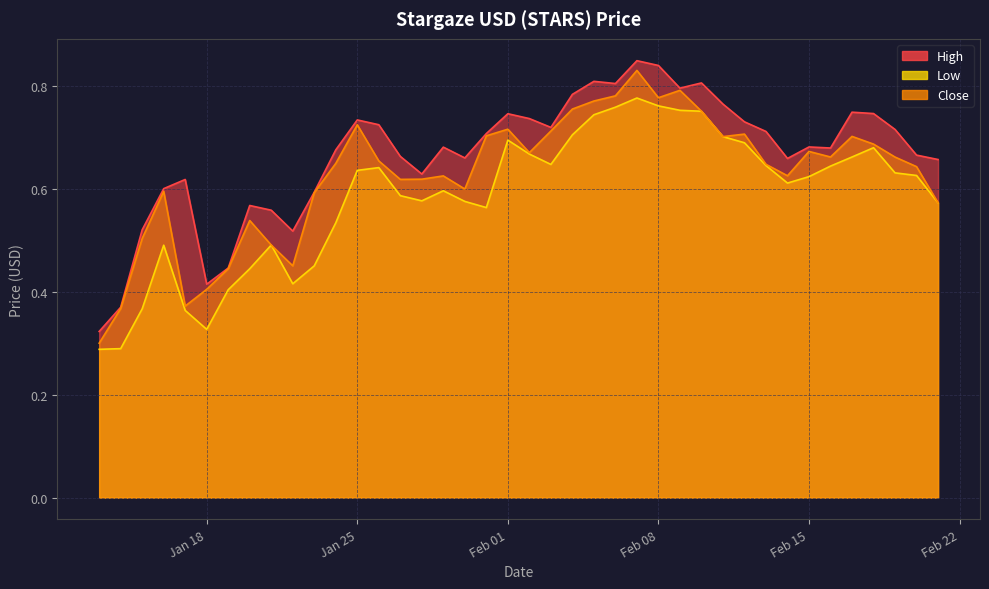

At which category does the chart reach its minimum across all series?

2022-01-13